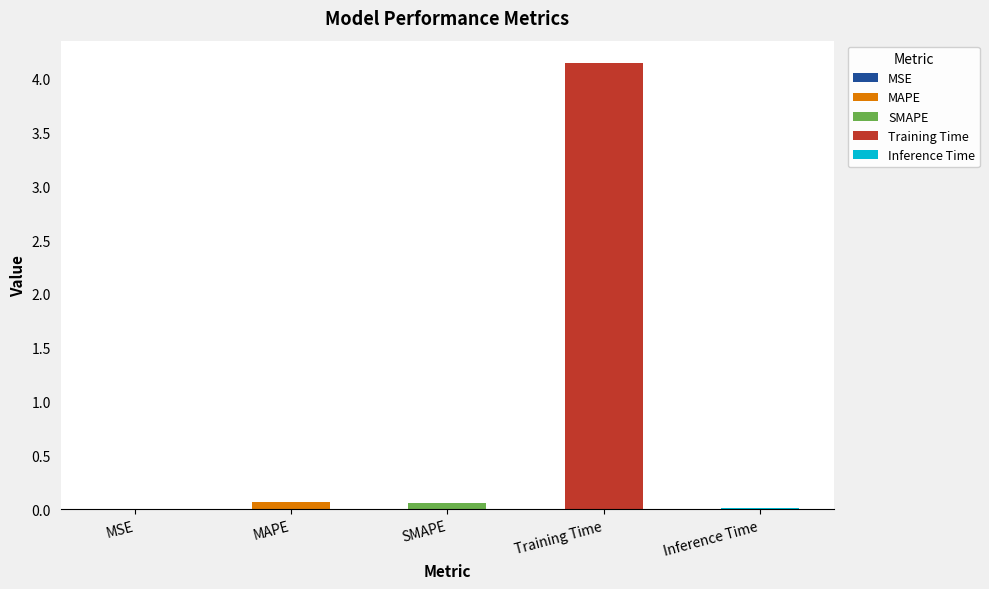

Rank the categories by value from highest to lowest.

Training Time, MAPE, SMAPE, Inference Time, MSE